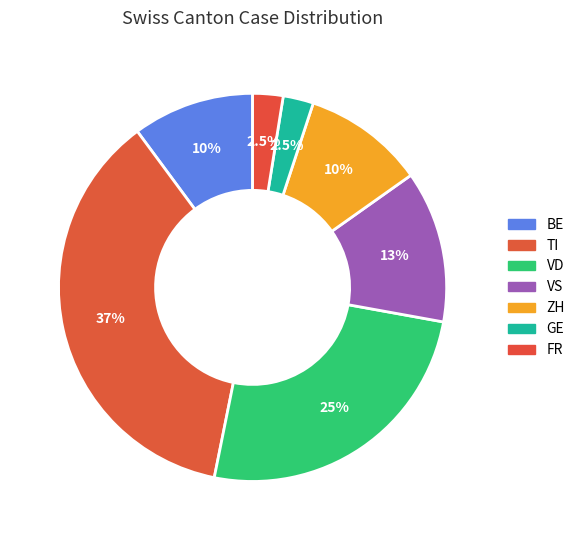

Count the number of slices in the pie.

7